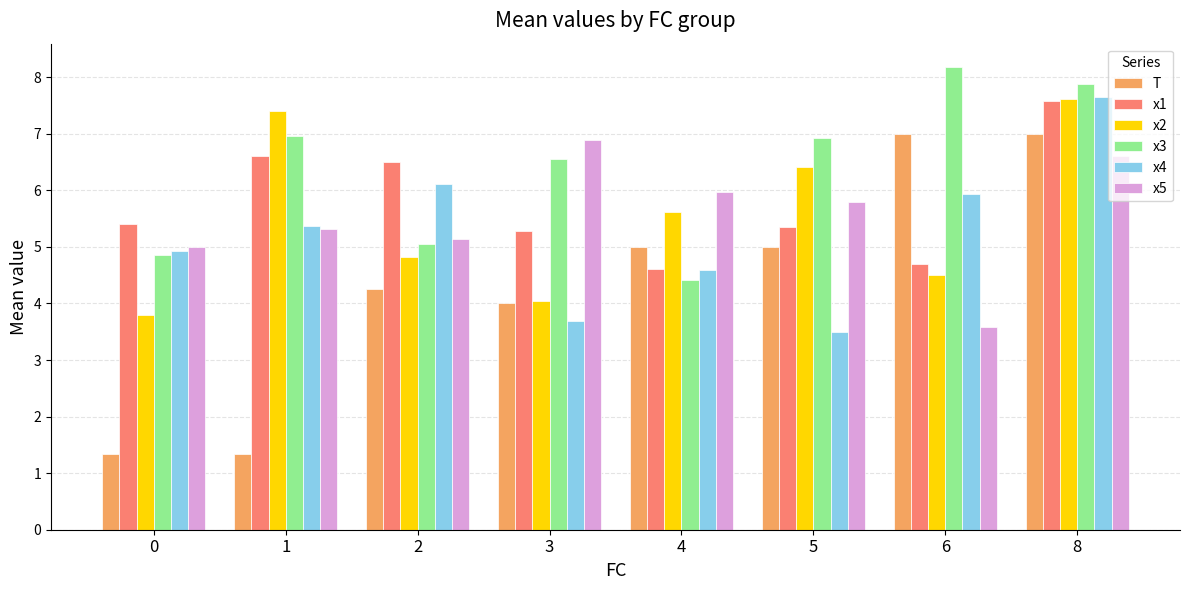

What is the maximum value shown in the chart?

8.2